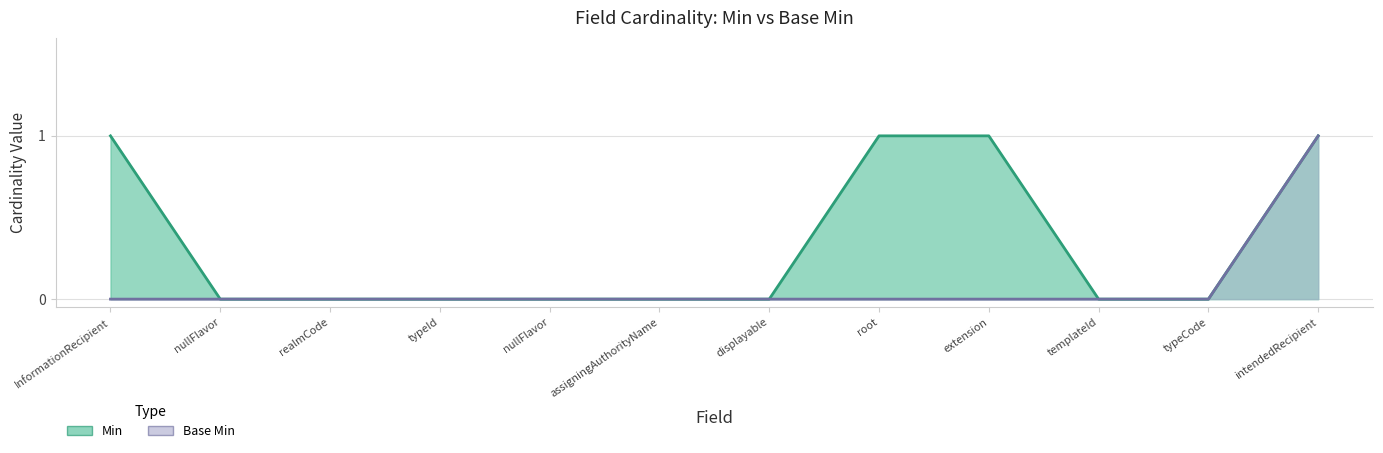

Which has a higher value, root or intendedRecipient?

root